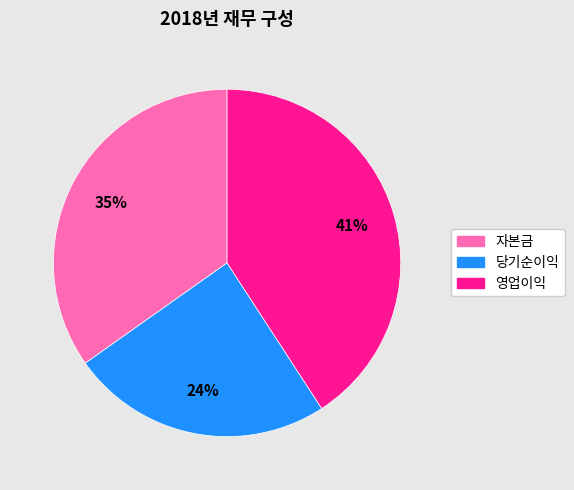

Is there any slice that represents more than half of the pie?

No